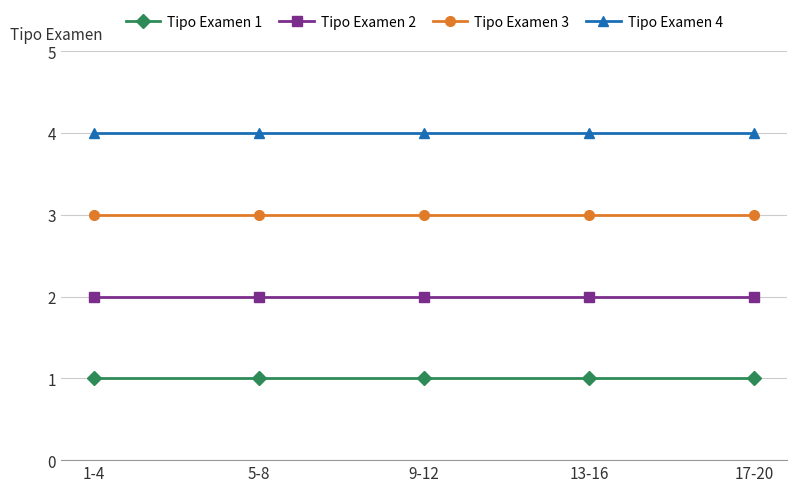

What is the sum of all Tipo Examen 1 values?

5